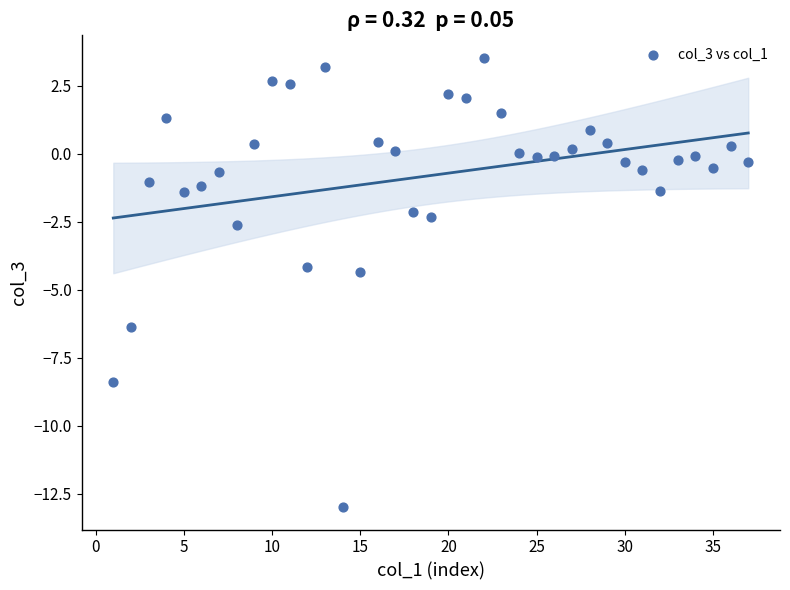

What is the range of Y values (max minus min)?

16.5